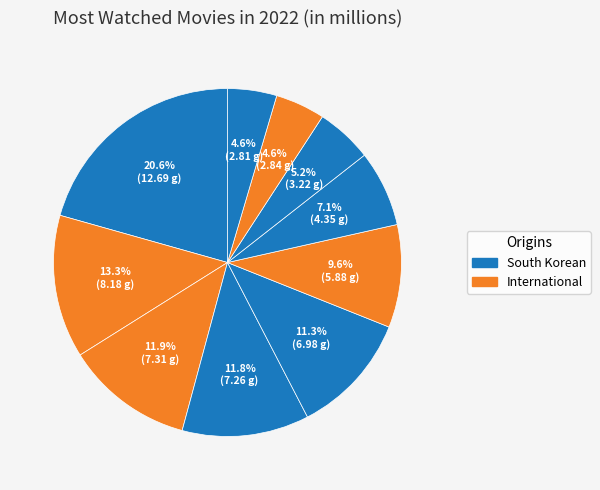

How many slices are in this pie chart?

10